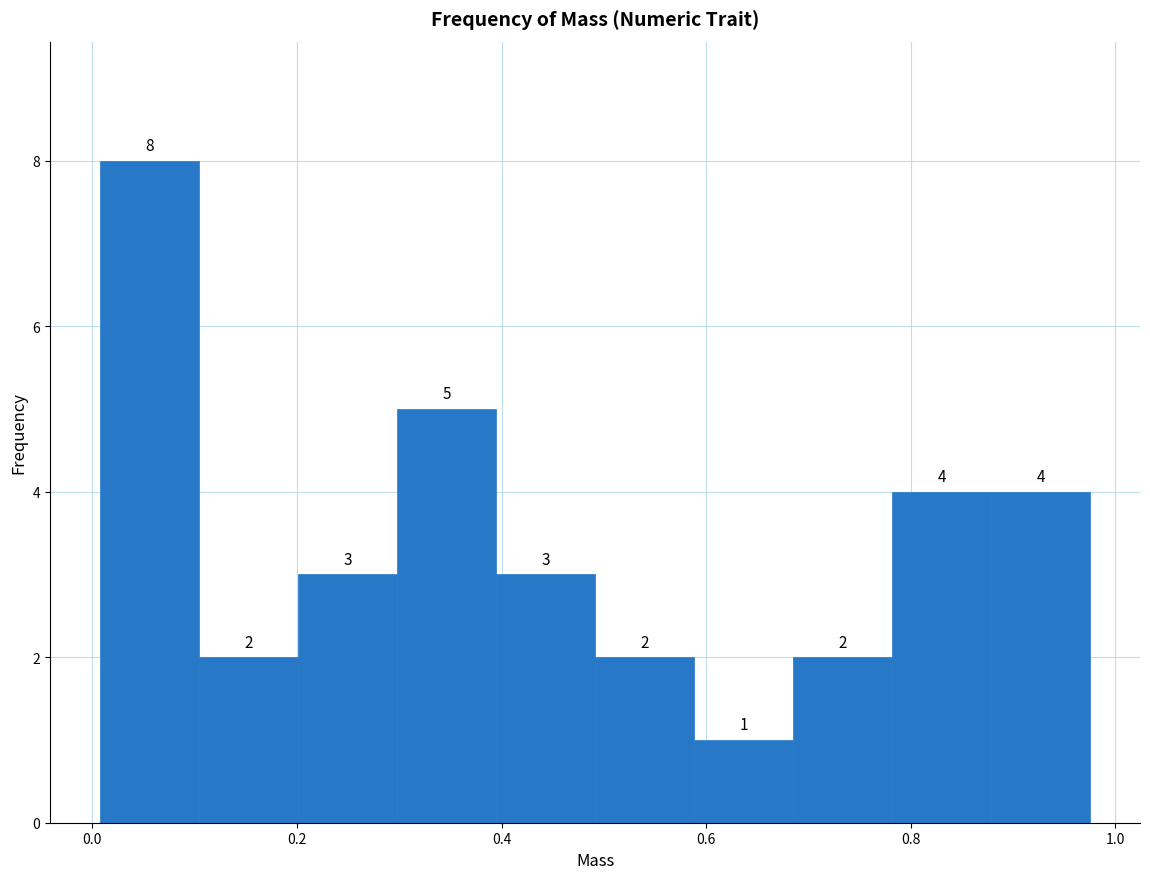

Reading left to right, list every bar in this chart as the range it spans on the x-axis followed by its height. The bar edges are not printed on the chart, so give them approximately, as read against the axis.

0.00 to 0.10: 8
0.10 to 0.20: 2
0.20 to 0.30: 3
0.30 to 0.40: 5
0.40 to 0.50: 3
0.50 to 0.58: 2
0.58 to 0.68: 1
0.68 to 0.78: 2
0.78 to 0.88: 4
0.88 to 0.98: 4